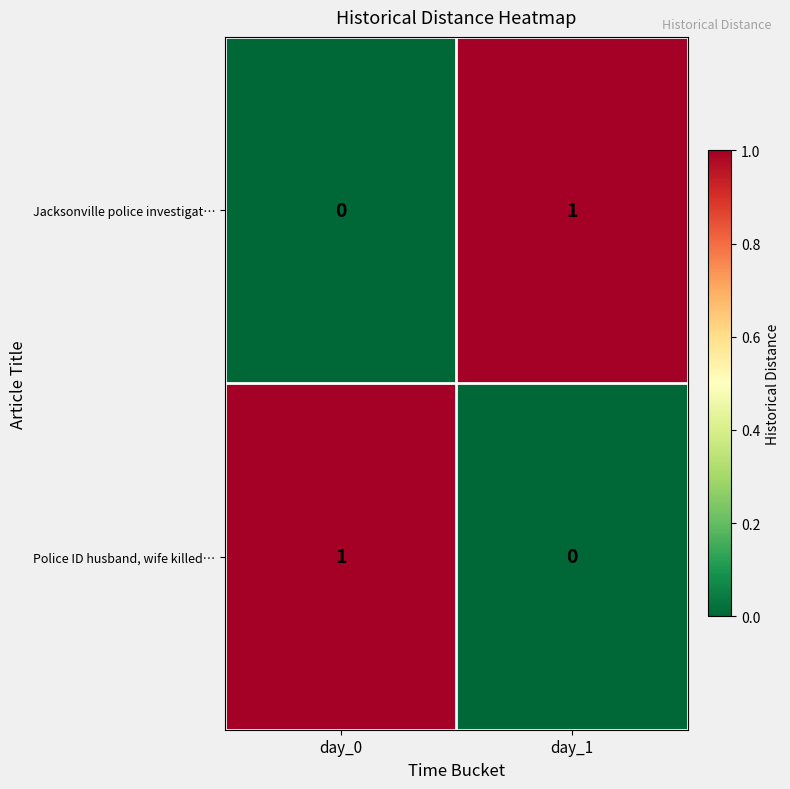

At which label is Police ID husband, wife killed… closest to 0?

day_1